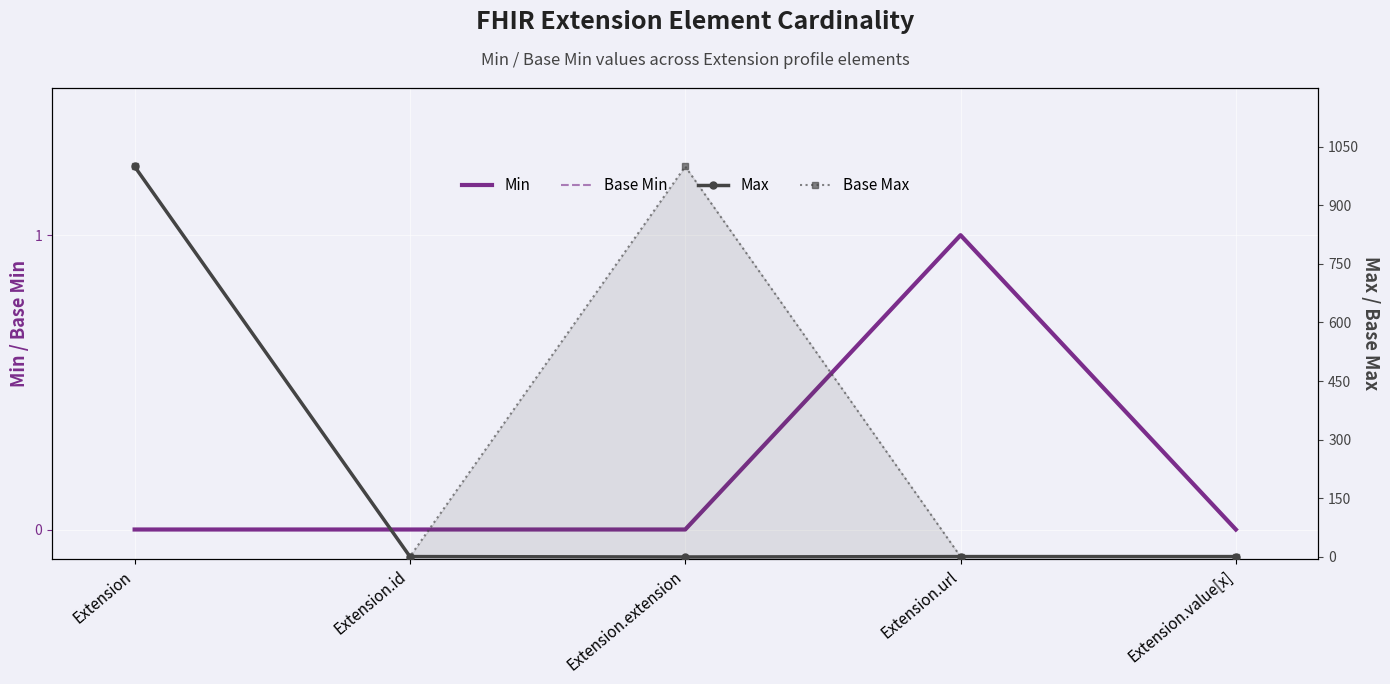

What is the label of the 5th point from the right?

Extension